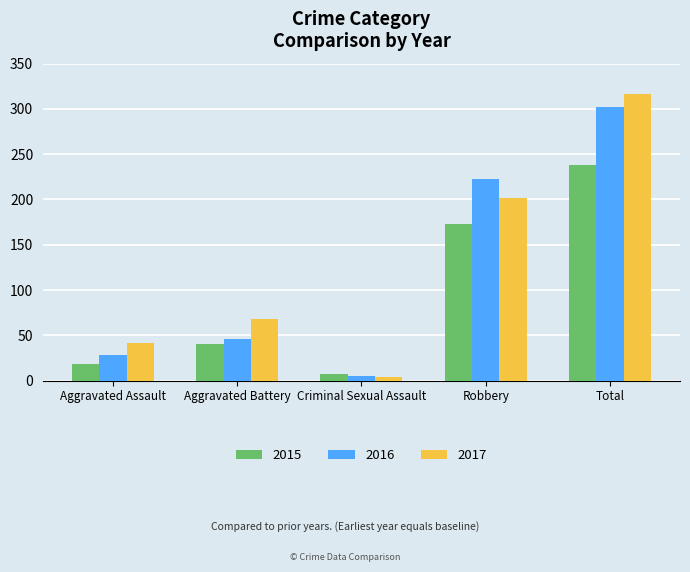

What is the minimum value for 2017?

4